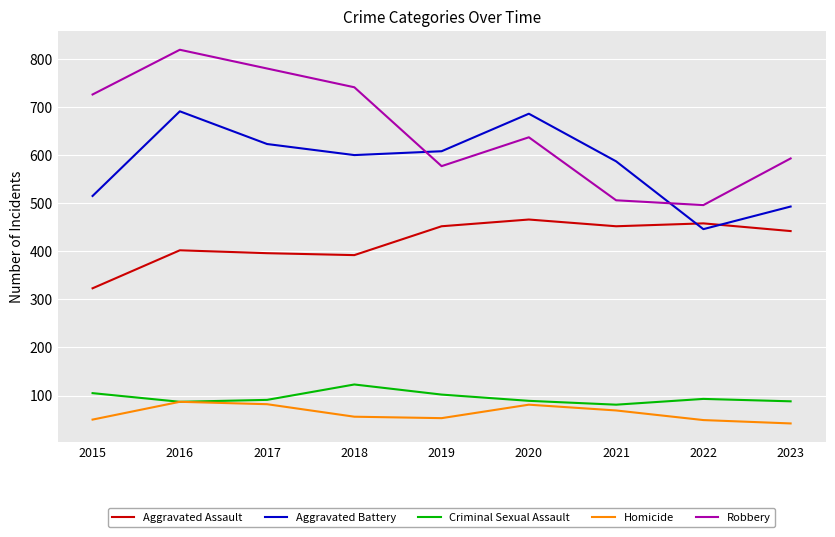

True or false: Homicide has more than 0 points higher than both neighbors.

True